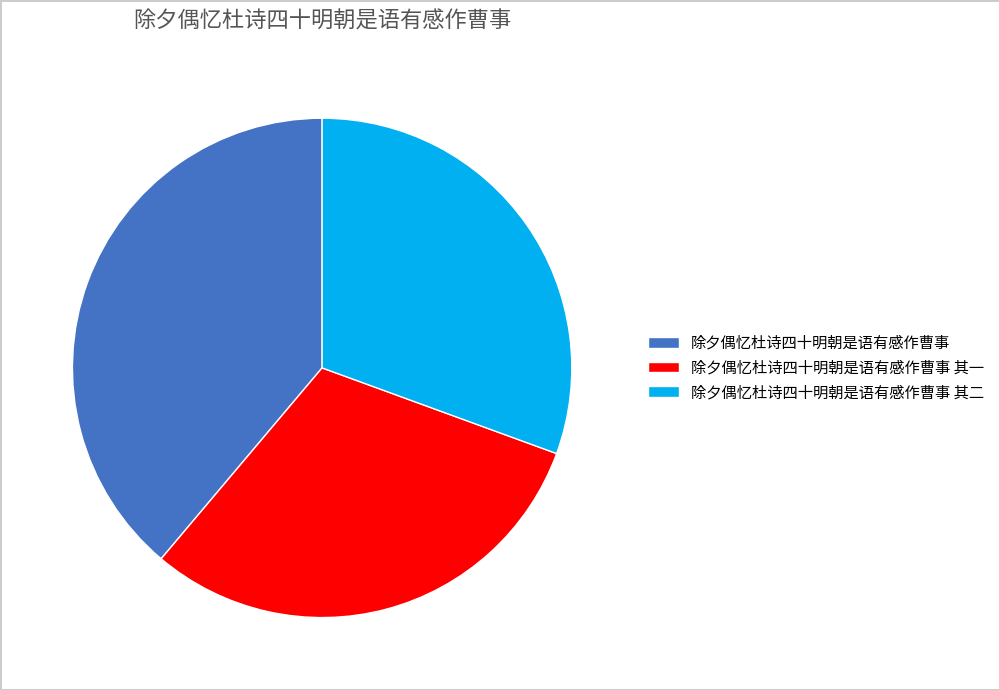

Approximately how many times larger is the value at 除夕偶忆杜诗四十明朝是语有感作曹事 其一 compared to 除夕偶忆杜诗四十明朝是语有感作曹事 其二?

1.0